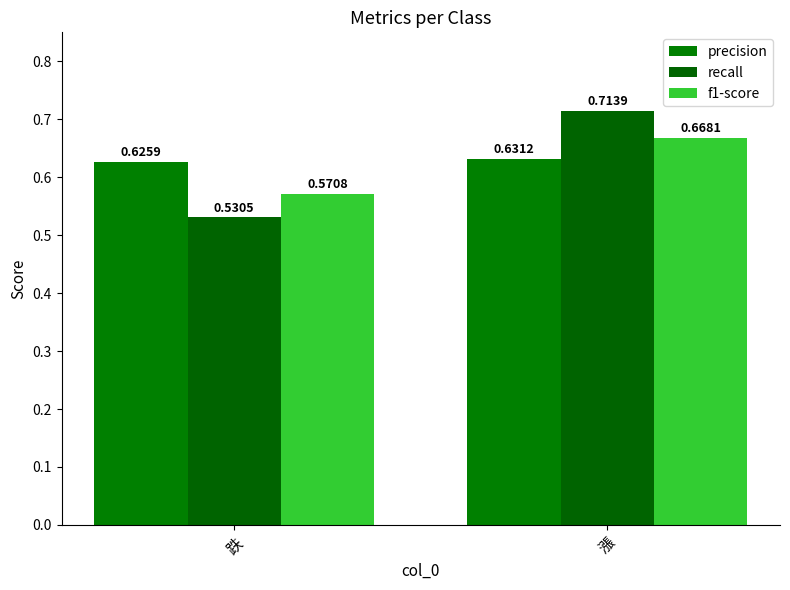

Which category has the lowest value in the recall series?

跌